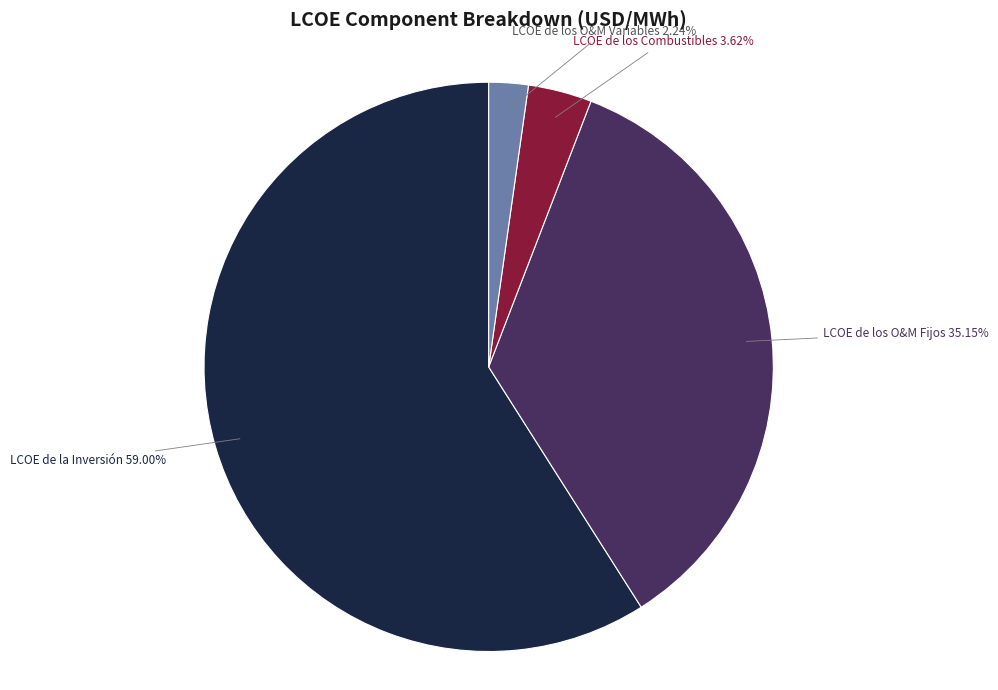

The LCOE de los O&M Fijos slice represents 35% of the pie. True or false?

True